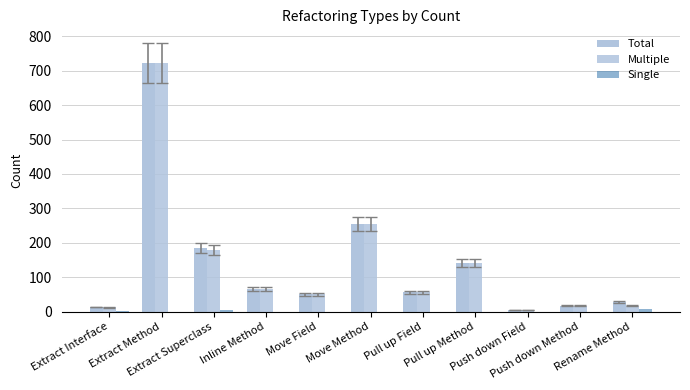

Which has a higher value, Rename Method or Push down Field?

Rename Method